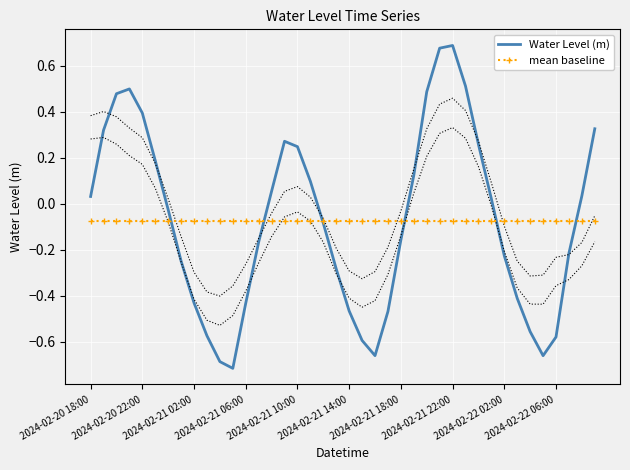

Between 35 and 37, which series saw the biggest shift?

Water Level (m)